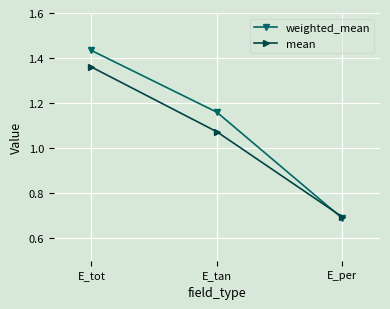

Which series has the widest spread of values?

weighted_mean